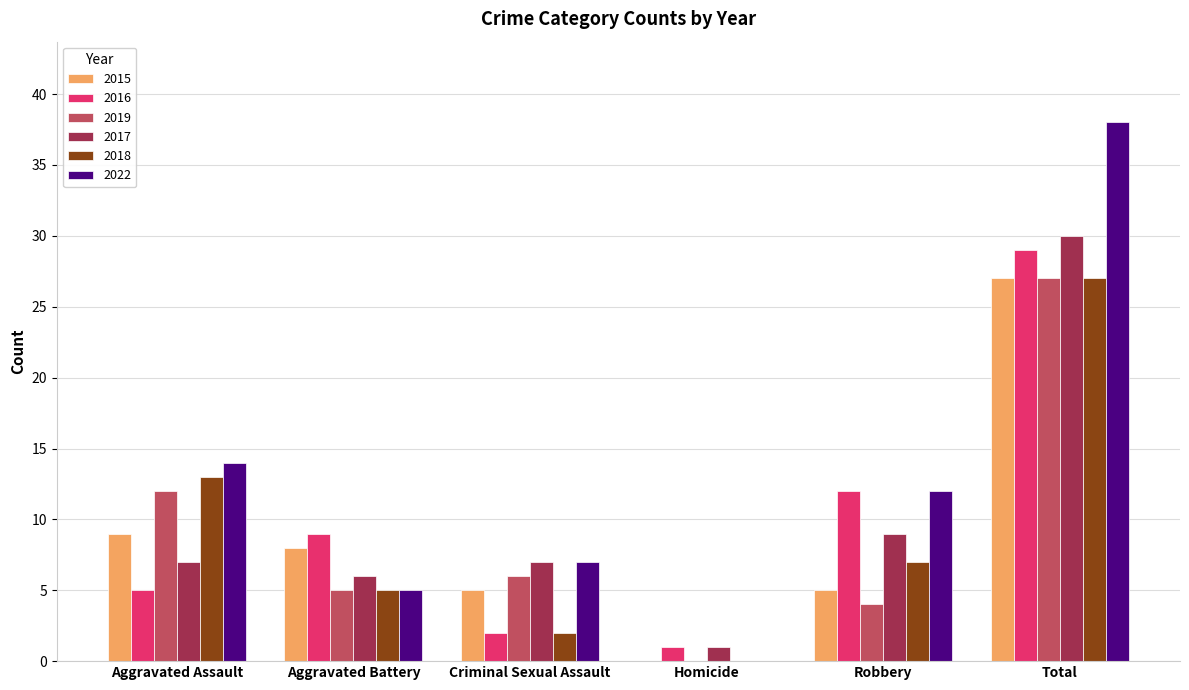

What is the total value across all series at Criminal Sexual Assault?

29